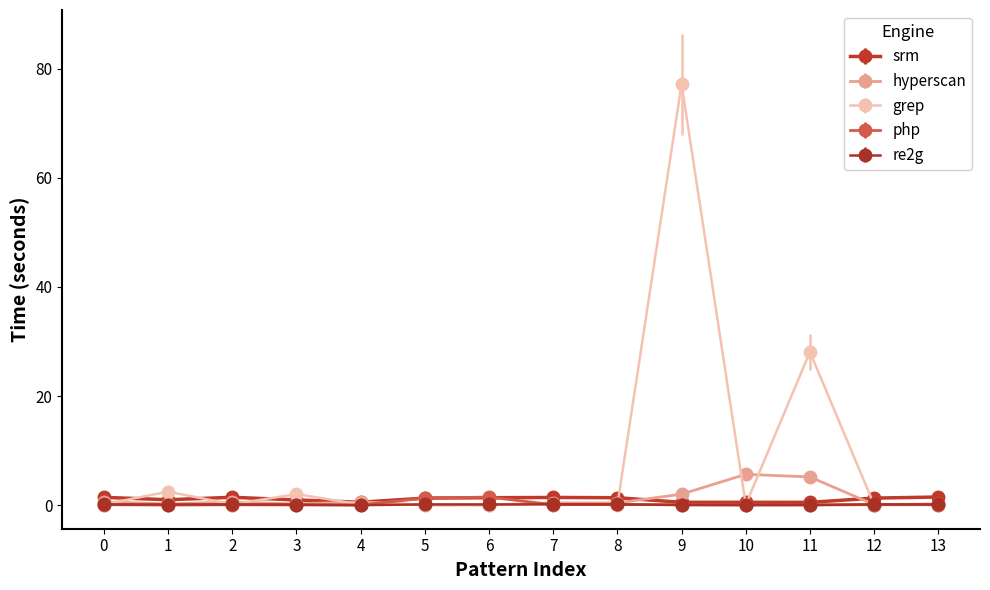

What is the average value of the hyperscan series?

1.2